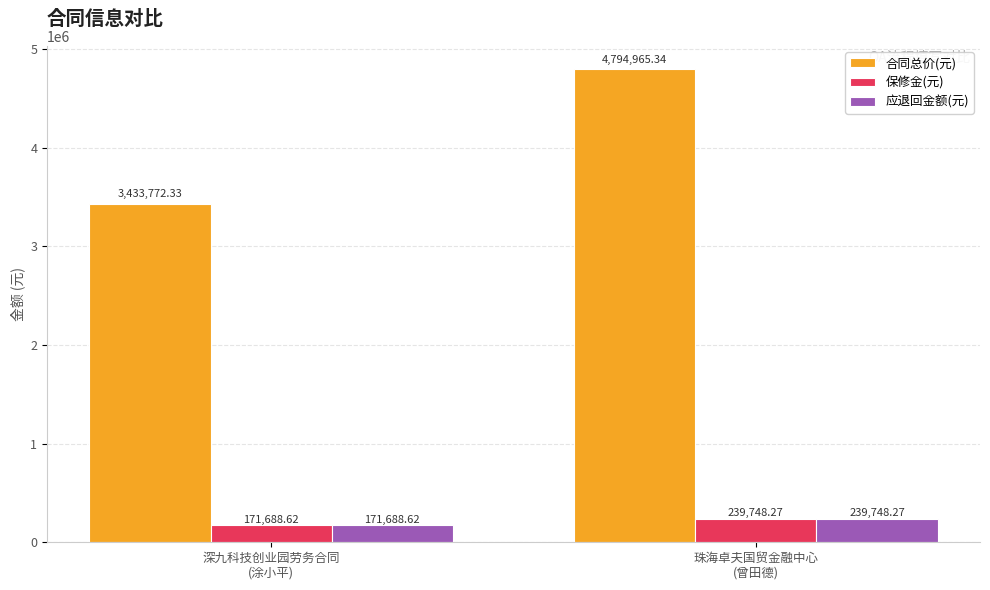

Which series has the largest range (max minus min)?

合同总价(元)